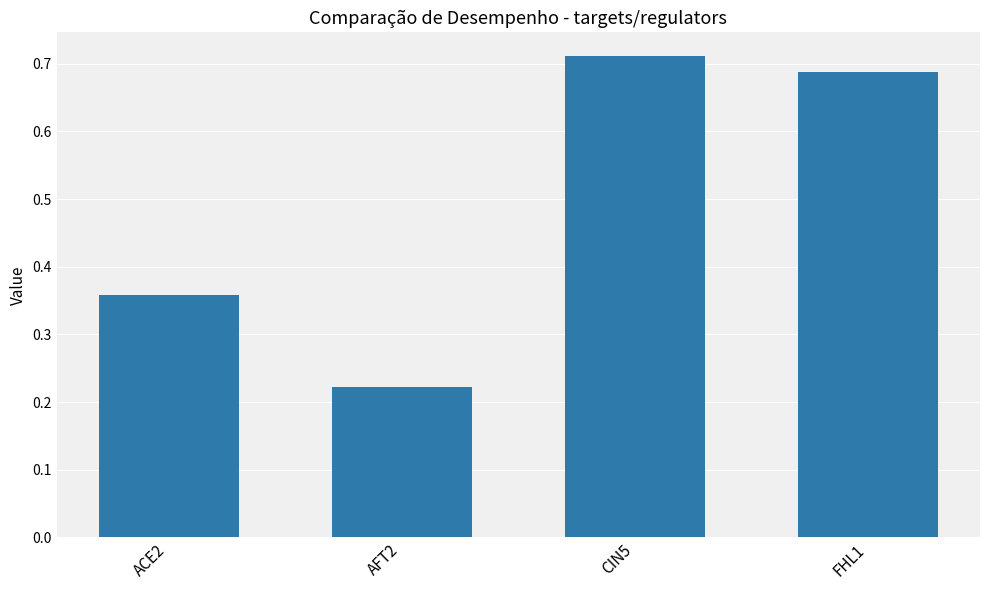

Which label corresponds to the smallest value in the chart?

AFT2